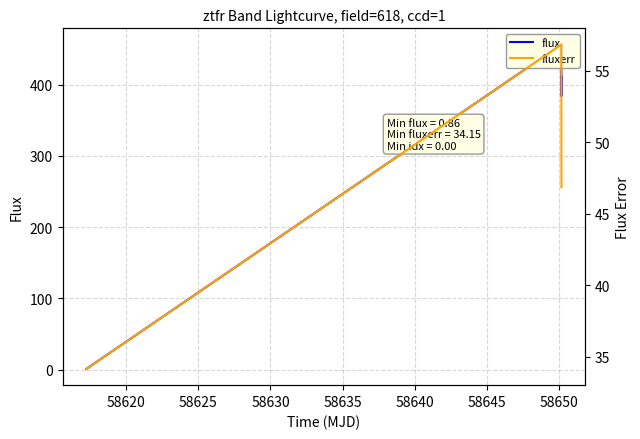

Is the value of flux at 58630 greater than the value of fluxerr at 58625?

Yes